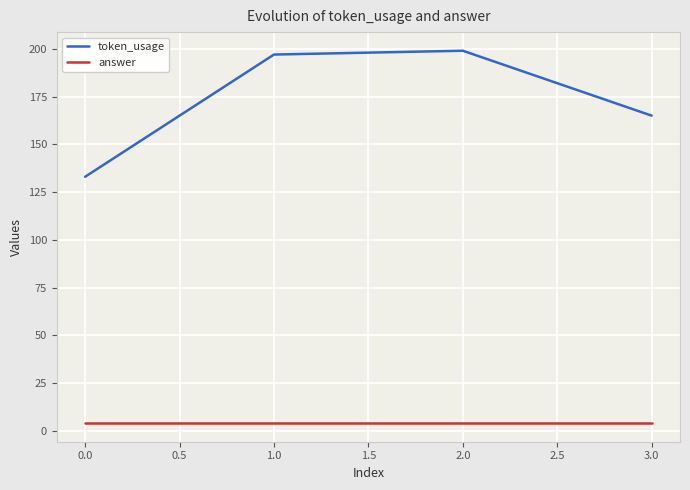

True or false: answer has more than 1 interior local peaks.

False